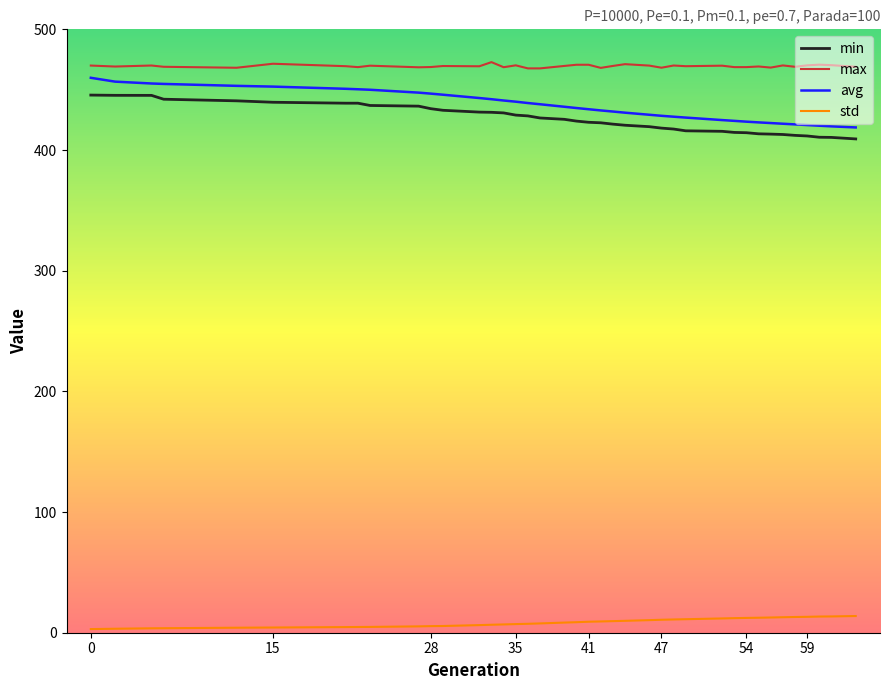

What is the maximum value shown in the chart?

472.8